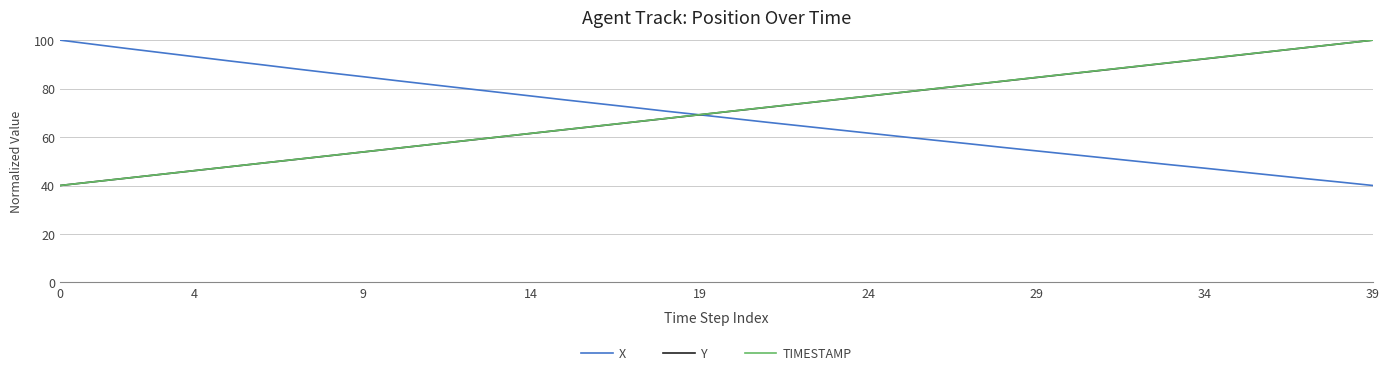

How many values in the X series are below 69?

20